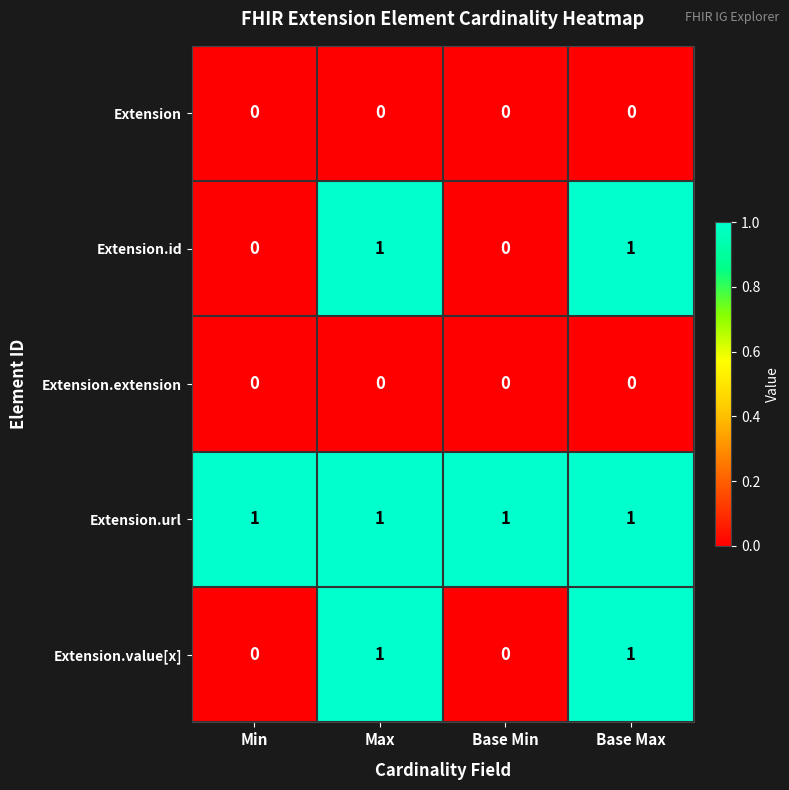

Reading left to right, extract all data points from this chart.

Extension: Min=0	Max=0	Base Min=0	Base Max=0
Extension.id: Min=0	Max=1	Base Min=0	Base Max=1
Extension.extension: Min=0	Max=0	Base Min=0	Base Max=0
Extension.url: Min=1	Max=1	Base Min=1	Base Max=1
Extension.value[x]: Min=0	Max=1	Base Min=0	Base Max=1